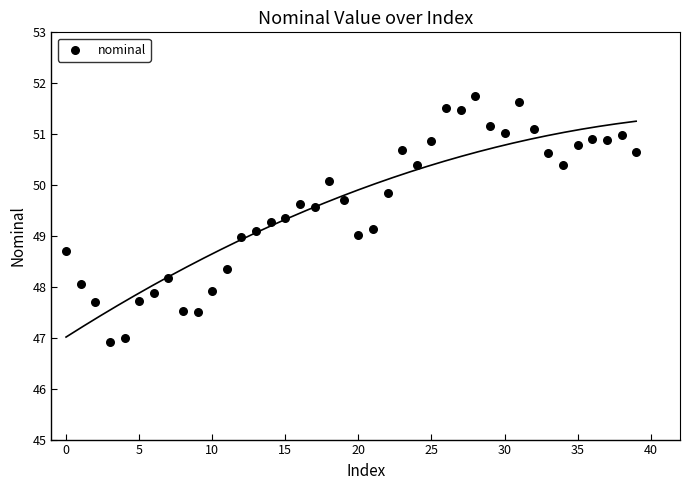

What is the range of Y values (max minus min)?

4.8